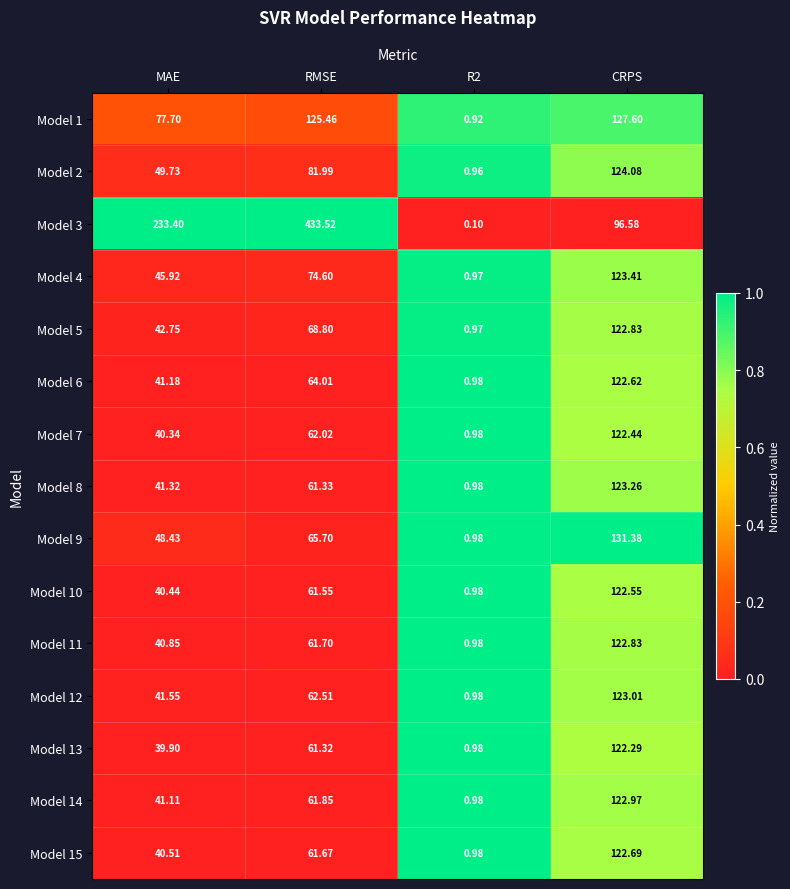

Which category has the highest value in the Model 5 series?

CRPS